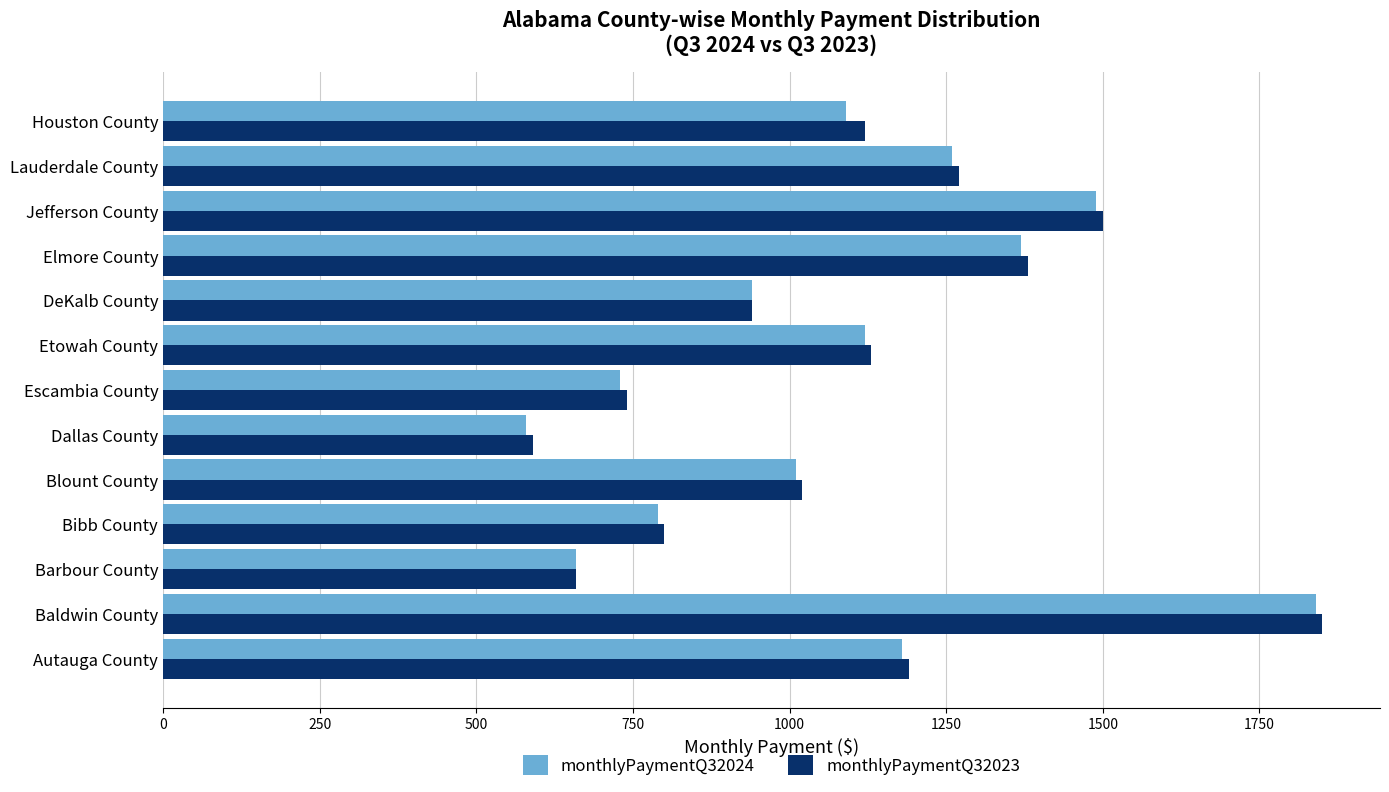

How many series are shown in this chart?

2